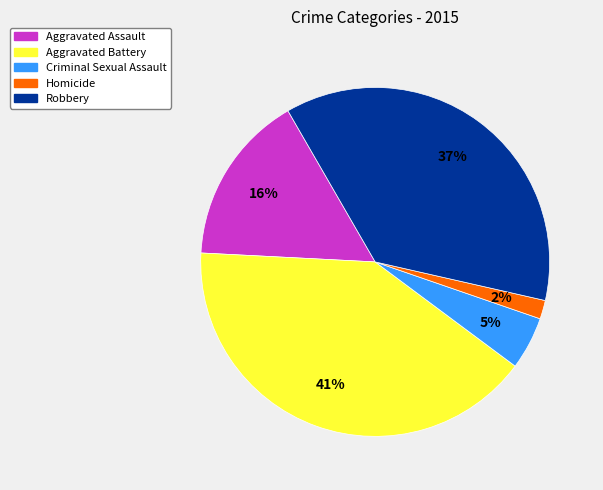

Do Robbery and Aggravated Battery together represent more than half of the pie?

Yes